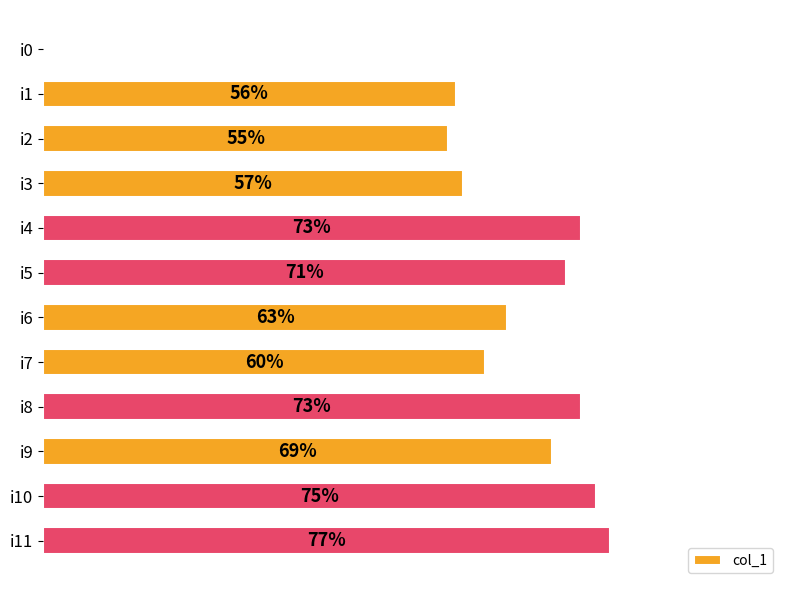

Between i7 and i1, which is larger?

i7